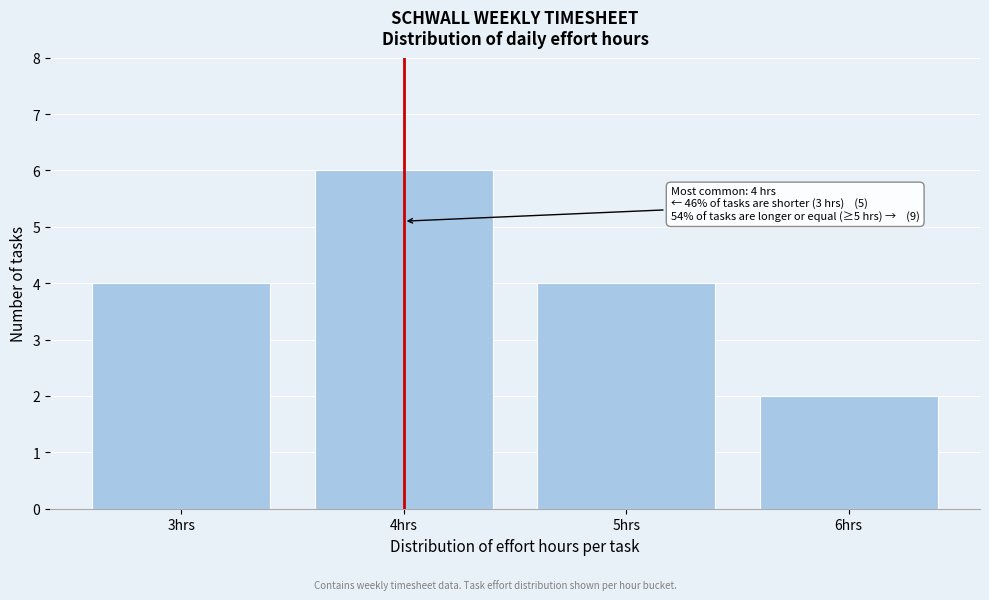

Reading right to left, what are all the values shown in this chart?

6hrs=2	5hrs=4	4hrs=6	3hrs=4